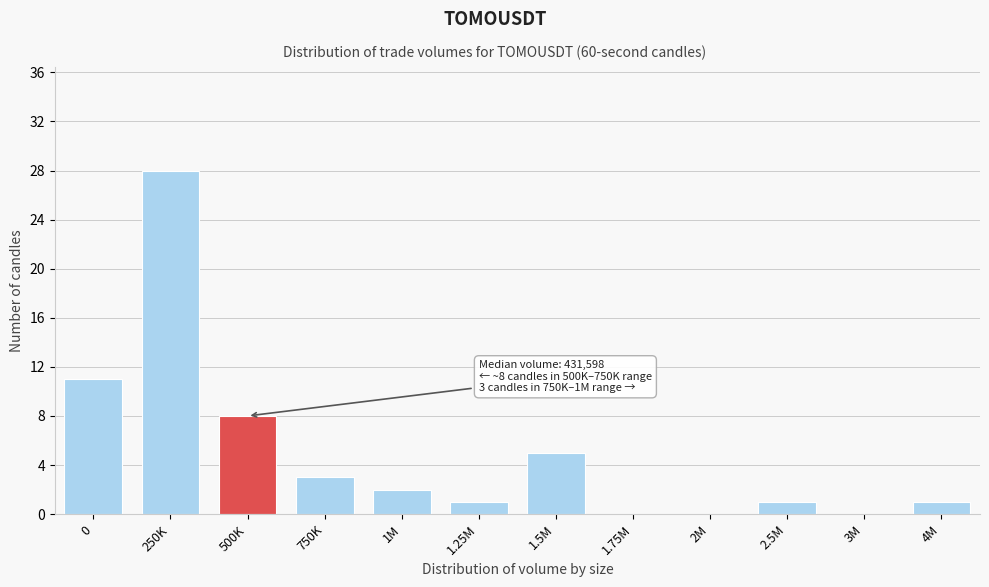

Reading right to left, transcribe all the data shown in this chart.

4M=1	3M=0	2.5M=1	2M=0	1.75M=0	1.5M=5	1.25M=1	1M=2	750K=3	500K=8	250K=28	0=11